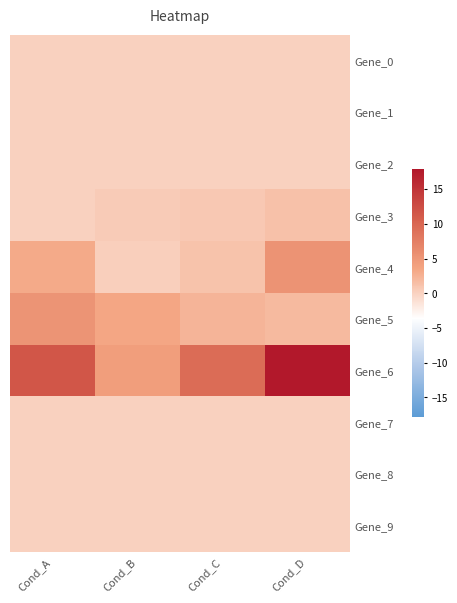

Which series has the widest spread of values?

Gene_6